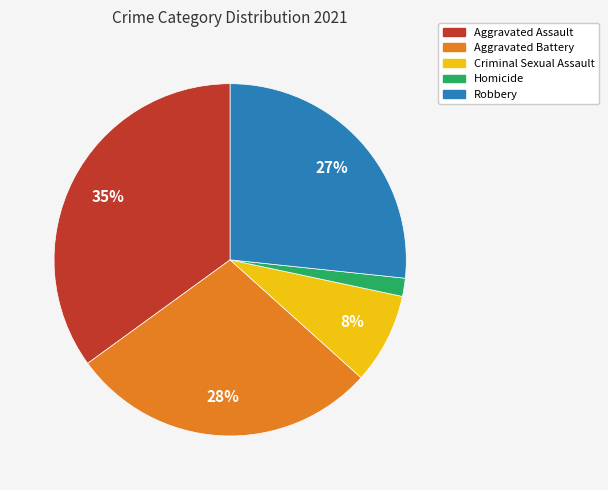

How many segments does this pie chart have?

5